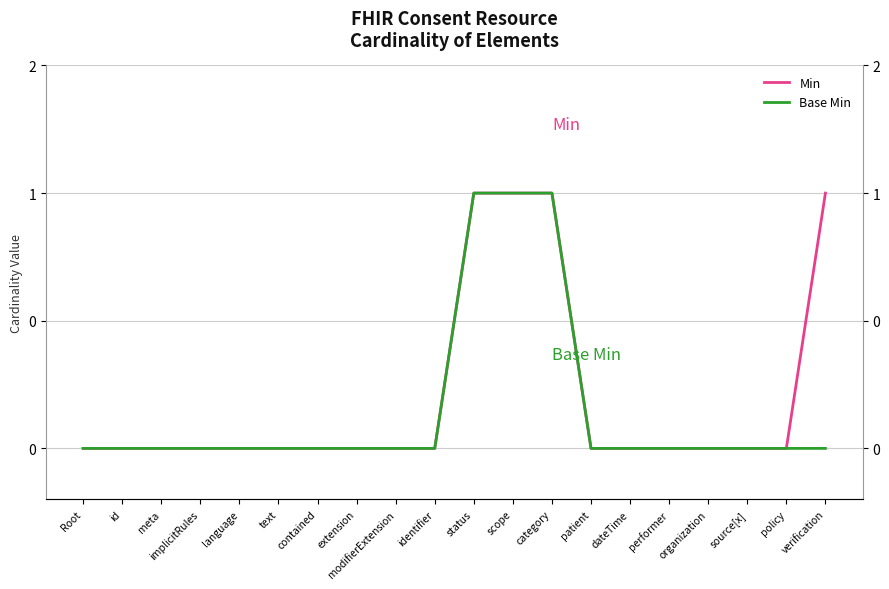

Which series has the largest range (max minus min)?

Min